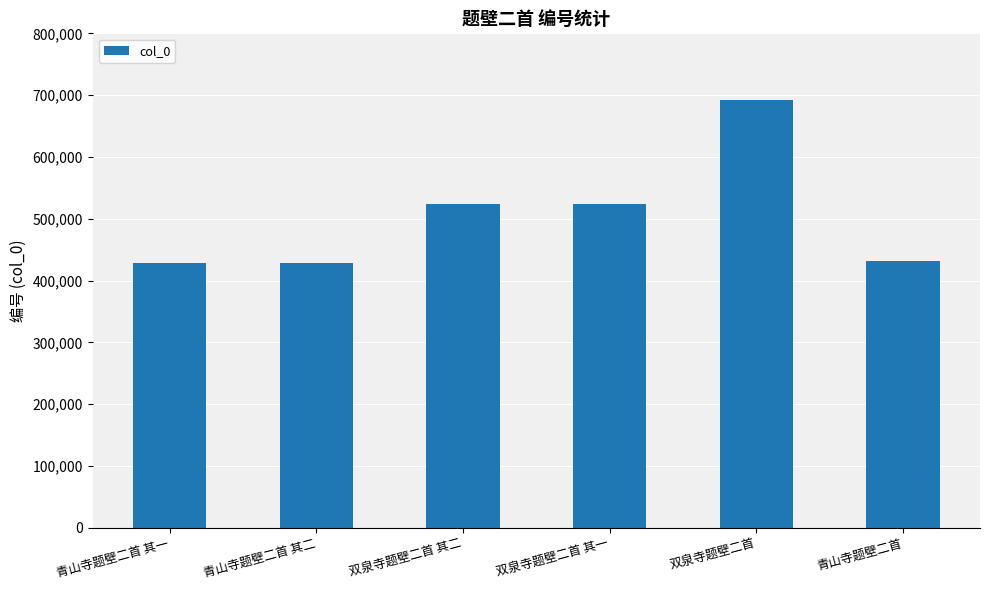

The value at 双泉寺题壁二首 其二 is 305462. True or false?

False